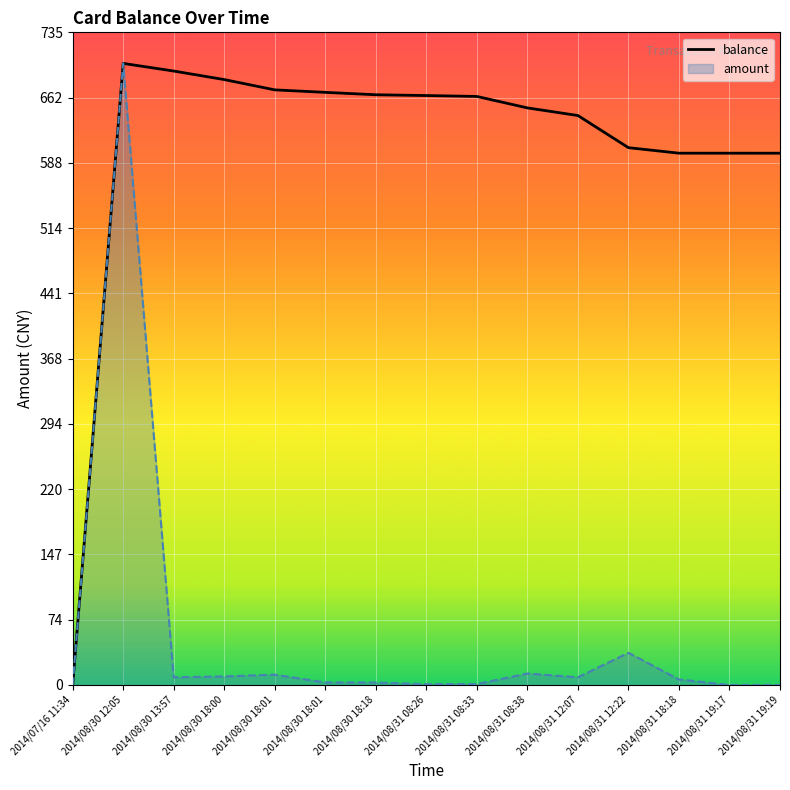

Reading left to right, extract all data points from this chart.

2014/07/16 11:34=0.0	2014/08/30 12:05=700.0	2014/08/30 13:57=691.4	2014/08/30 18:00=681.8	2014/08/30 18:01=670.2	2014/08/30 18:01=667.4	2014/08/30 18:18=664.7	2014/08/31 08:26=663.8	2014/08/31 08:33=662.8	2014/08/31 08:38=649.9	2014/08/31 12:07=641.3	2014/08/31 12:22=605.1	2014/08/31 18:18=598.9	2014/08/31 19:17=598.9	2014/08/31 19:19=598.9